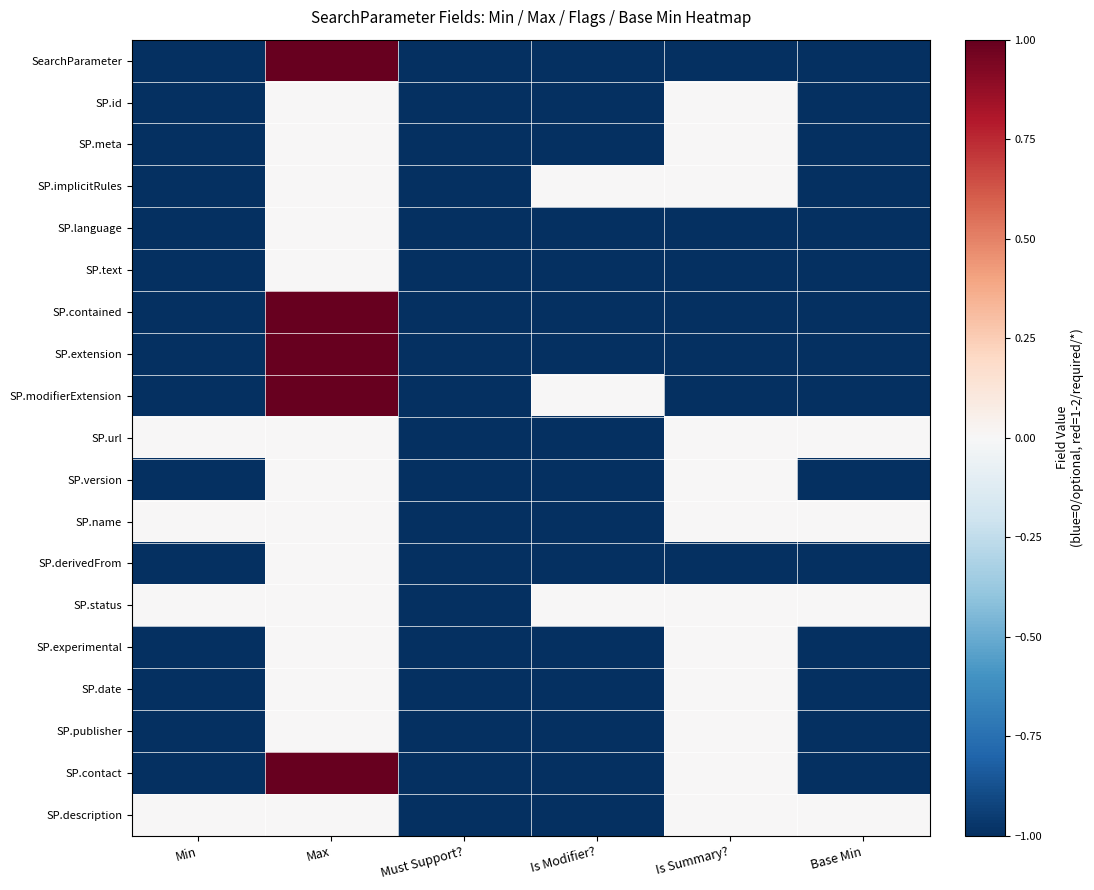

Rank the series by their maximum value, from lowest to highest.

SP.id, SP.meta, SP.implicitRules, SP.language, SP.text, SP.url, SP.version, SP.name, SP.derivedFrom, SP.status, SP.experimental, SP.date, SP.publisher, SP.description, SearchParameter, SP.contained, SP.extension, SP.modifierExtension, SP.contact